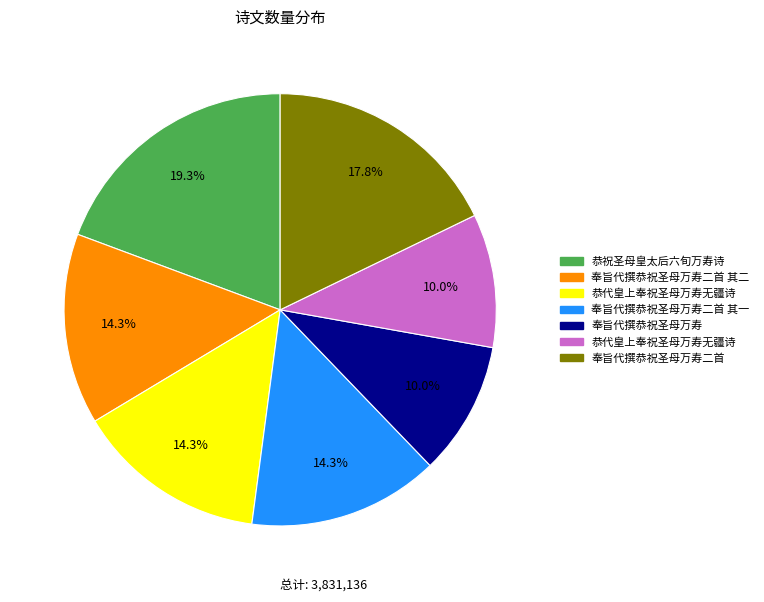

Does any single category account for the majority?

No